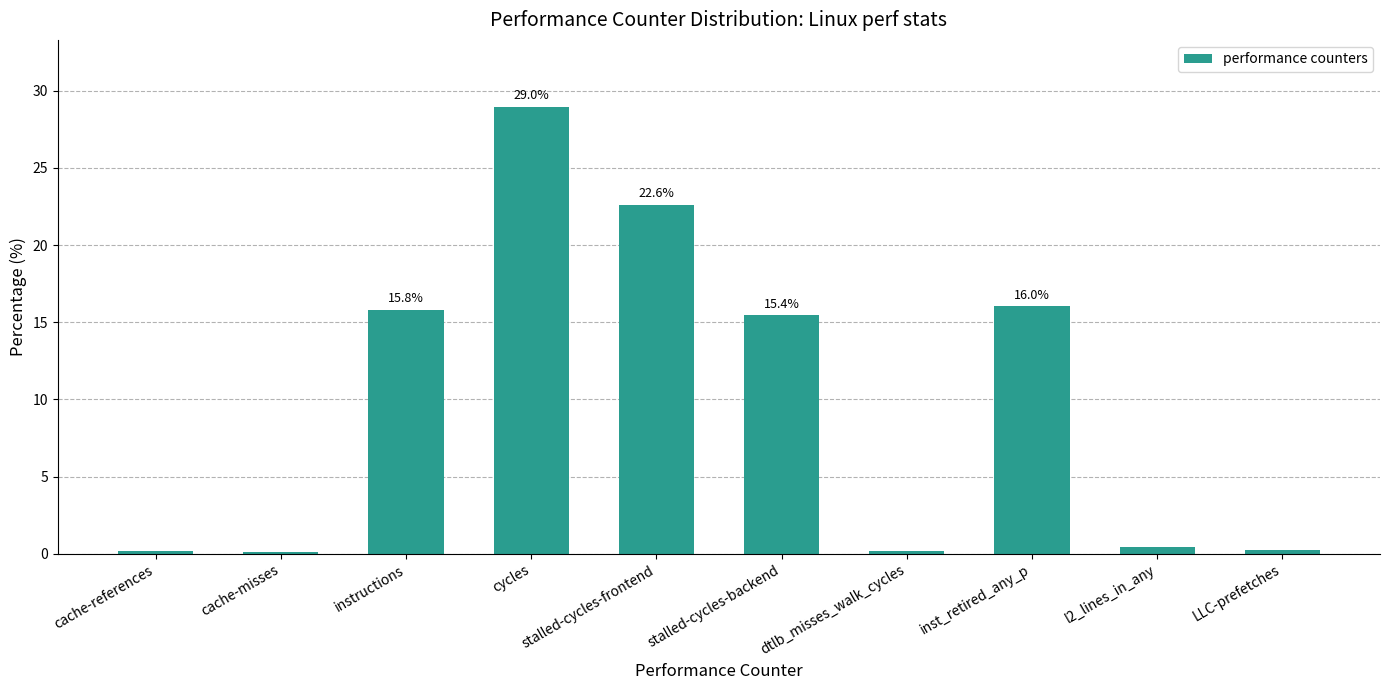

The chart shows a value of 22.6 at stalled-cycles-frontend. True or false?

True